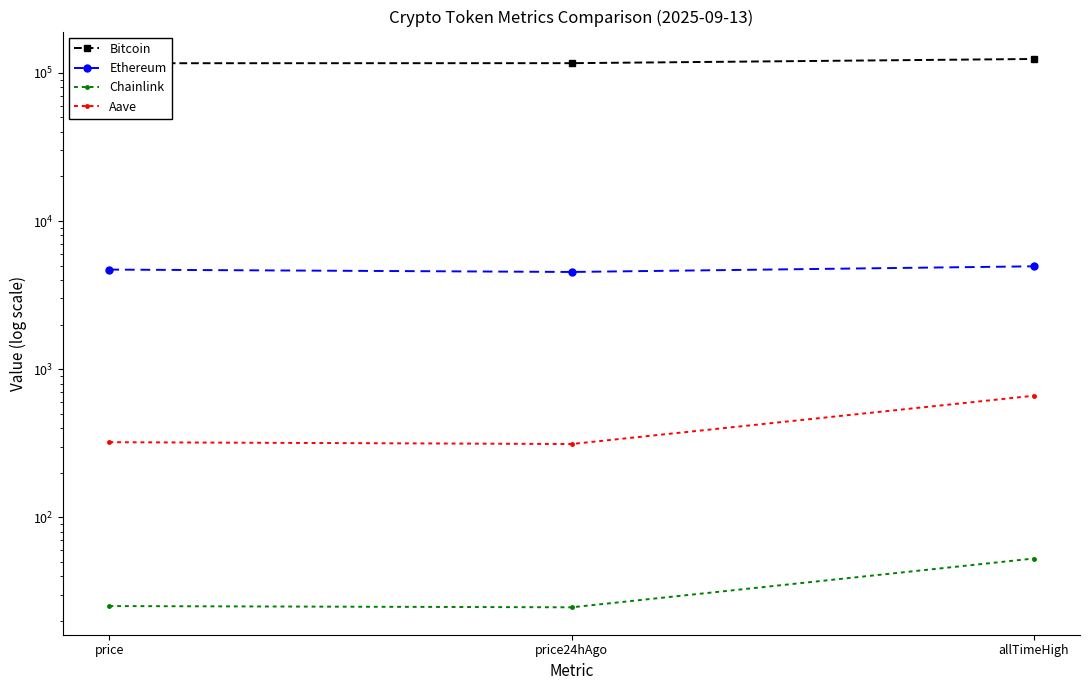

What is the label of the 2nd point from the right?

price24hAgo